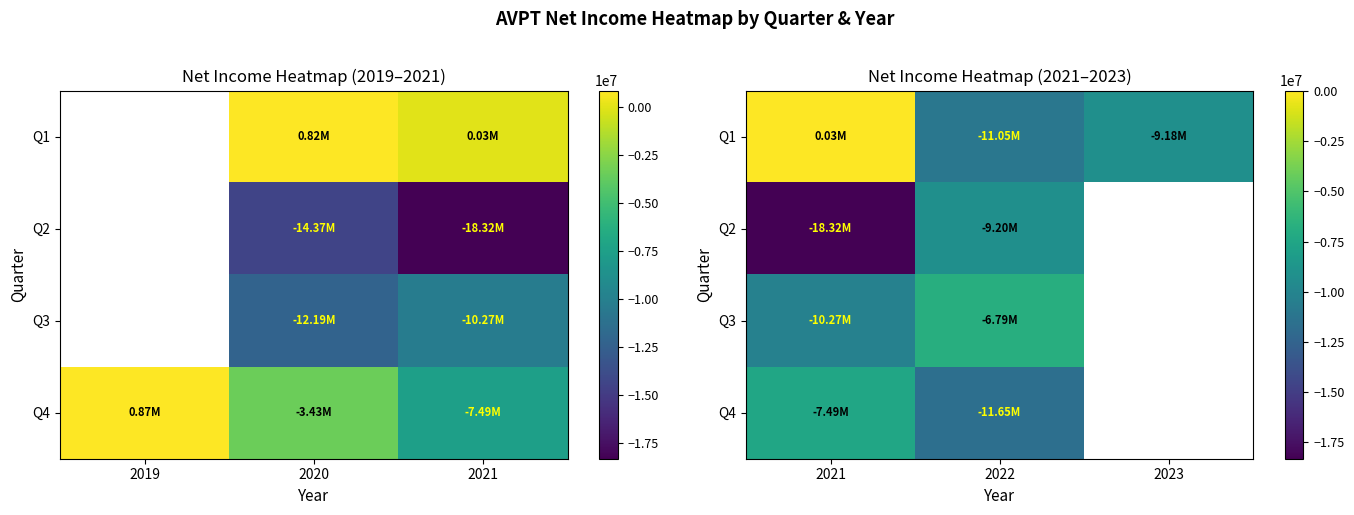

At which category does the chart reach its peak across all series?

2021